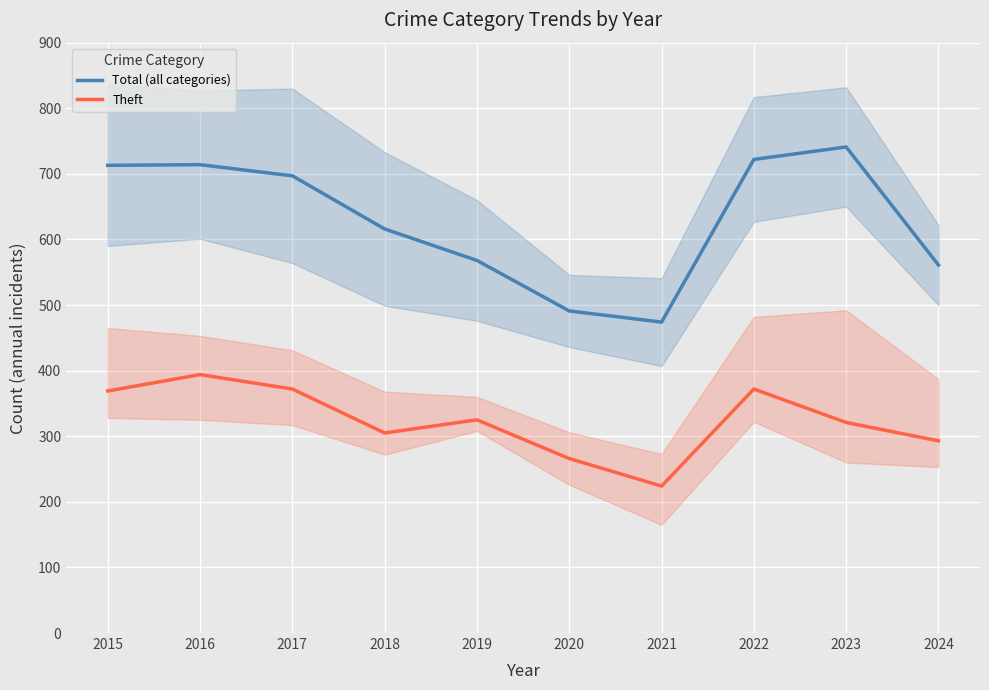

Which category has the highest value in the Theft series?

2016